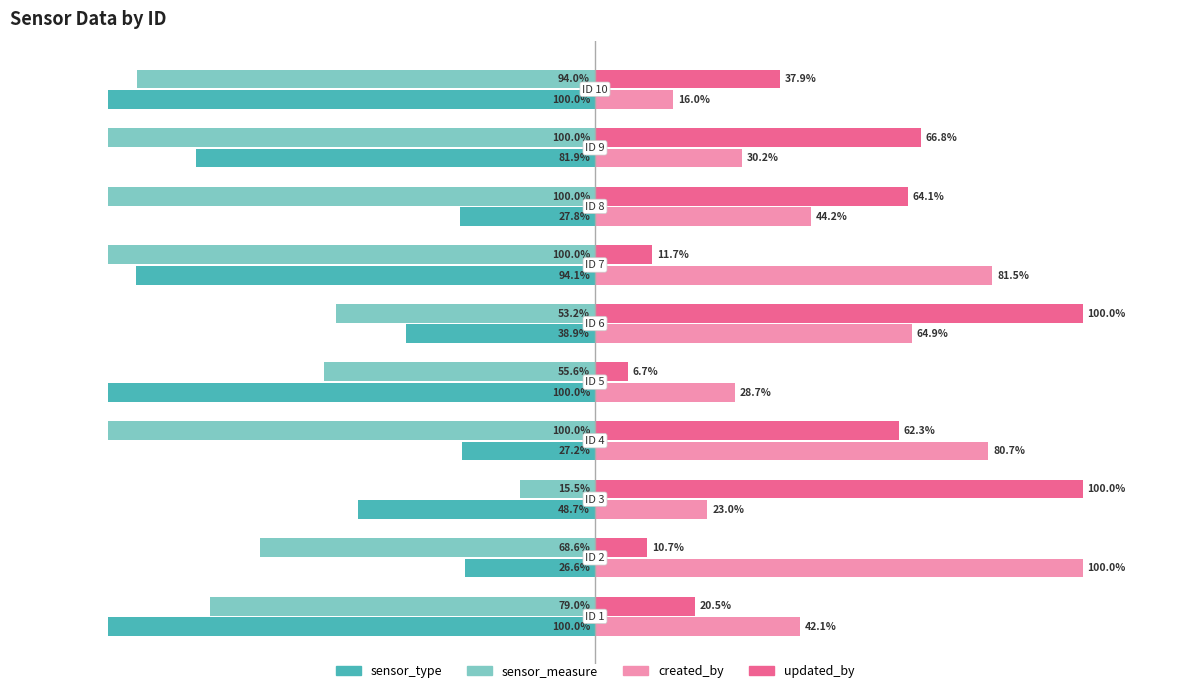

Which series has the largest range (max minus min)?

updated_by